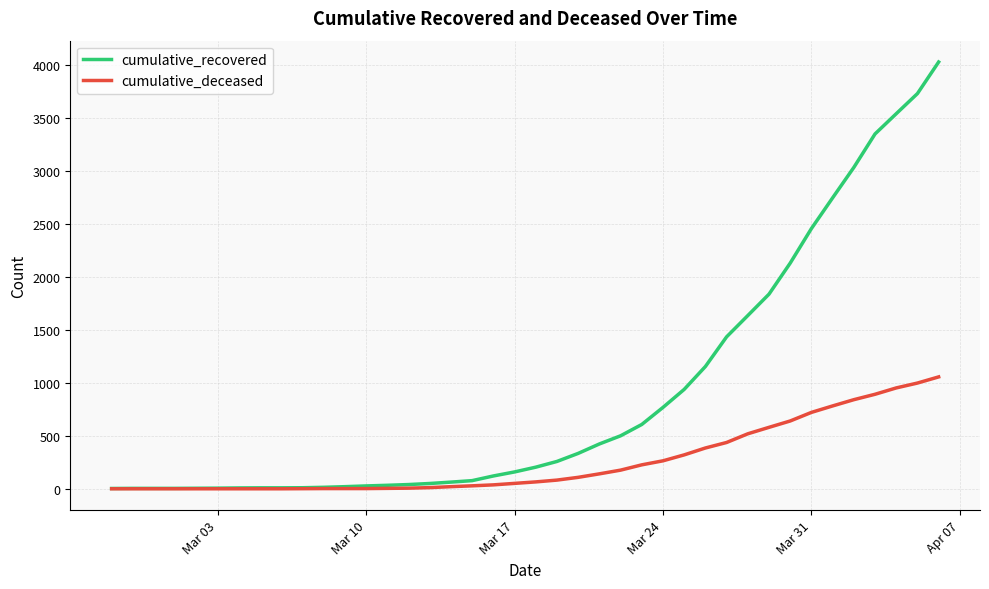

What are all the series names shown in the legend?

cumulative_recovered, cumulative_deceased